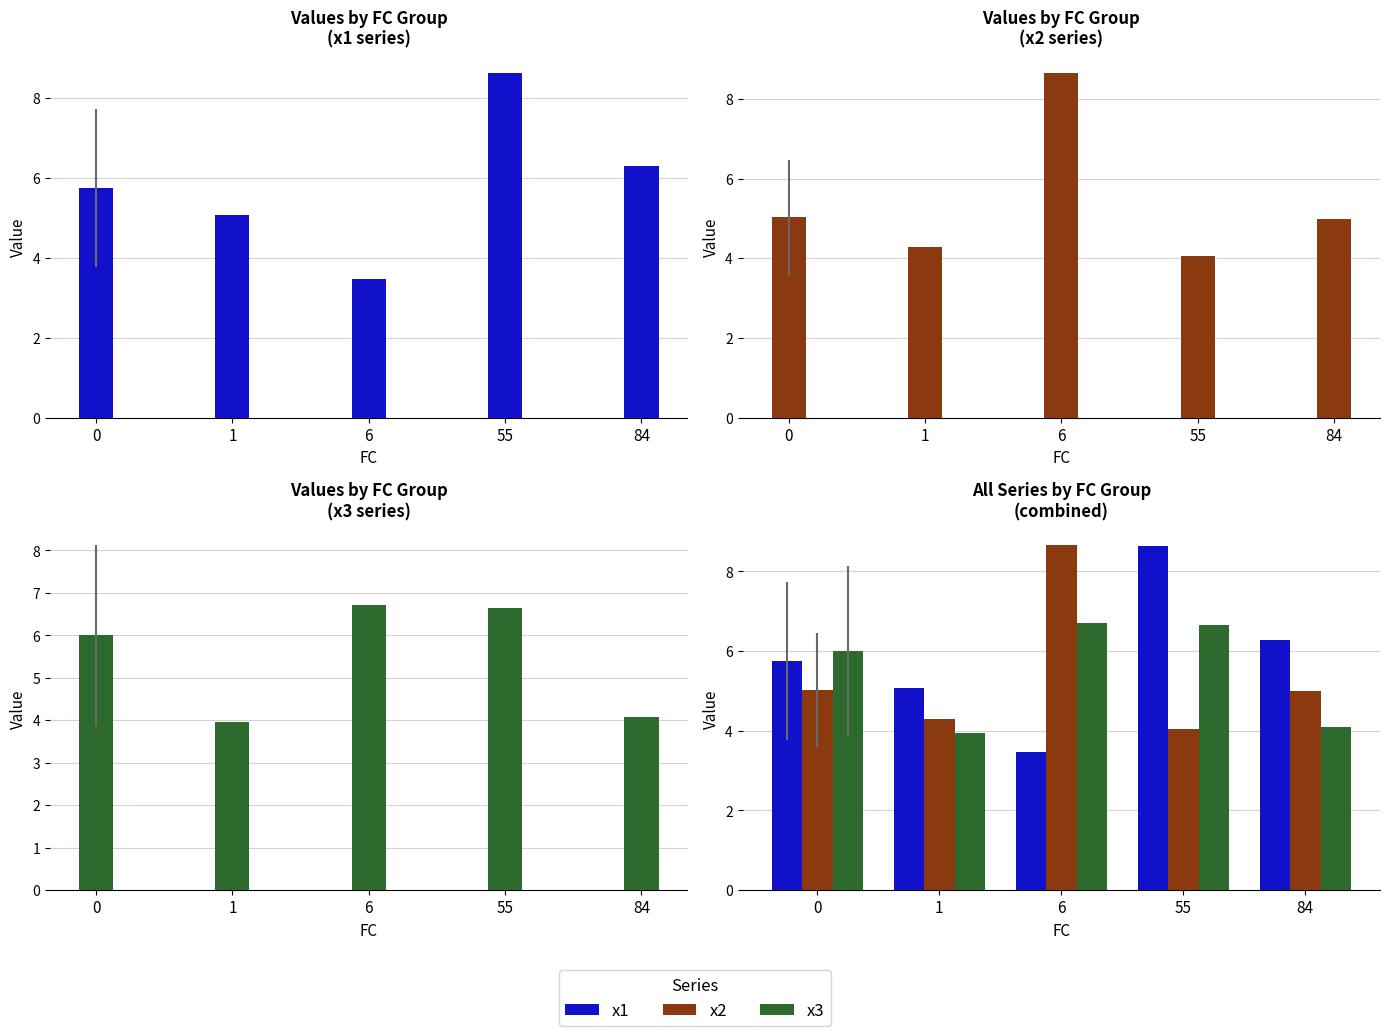

List the series in order of their peak value, highest first.

x2, x1, x3